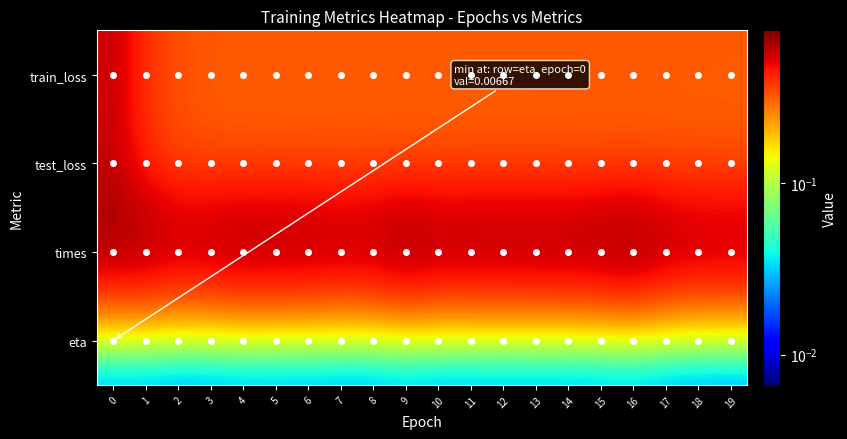

Reading right to left, list all the values displayed in this chart.

train_loss: 19=0.3	18=0.3	17=0.3	16=0.3	15=0.3	14=0.3	13=0.3	12=0.3	11=0.3	10=0.3	9=0.3	8=0.3	7=0.3	6=0.3	5=0.3	4=0.3	3=0.3	2=0.3	1=0.4	0=0.6
test_loss: 19=0.3	18=0.3	17=0.3	16=0.3	15=0.3	14=0.3	13=0.3	12=0.3	11=0.3	10=0.3	9=0.3	8=0.3	7=0.3	6=0.3	5=0.3	4=0.3	3=0.3	2=0.3	1=0.4	0=0.6
times: 19=0.7	18=0.7	17=0.7	16=0.8	15=0.7	14=0.7	13=0.7	12=0.7	11=0.7	10=0.7	9=0.8	8=0.7	7=0.7	6=0.7	5=0.7	4=0.7	3=0.7	2=0.7	1=0.7	0=0.7
eta: 19=0.0	18=0.0	17=0.0	16=0.0	15=0.0	14=0.0	13=0.0	12=0.0	11=0.0	10=0.0	9=0.0	8=0.0	7=0.0	6=0.0	5=0.0	4=0.0	3=0.0	2=0.0	1=0.0	0=0.0